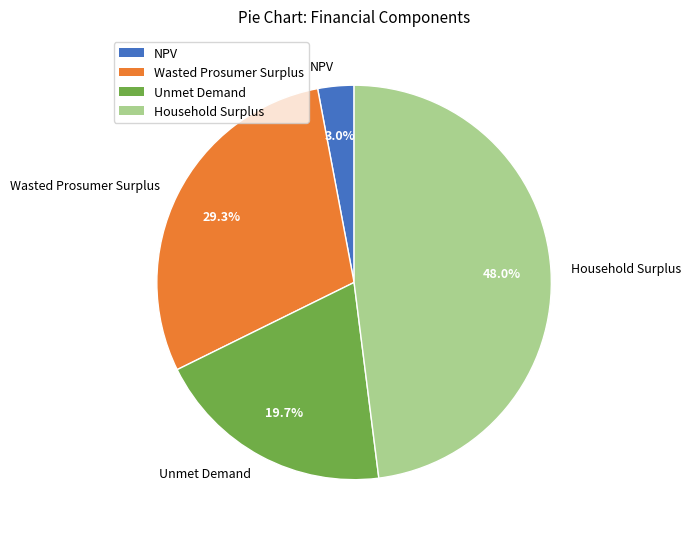

Is it true that NPV is 11% of the pie?

False